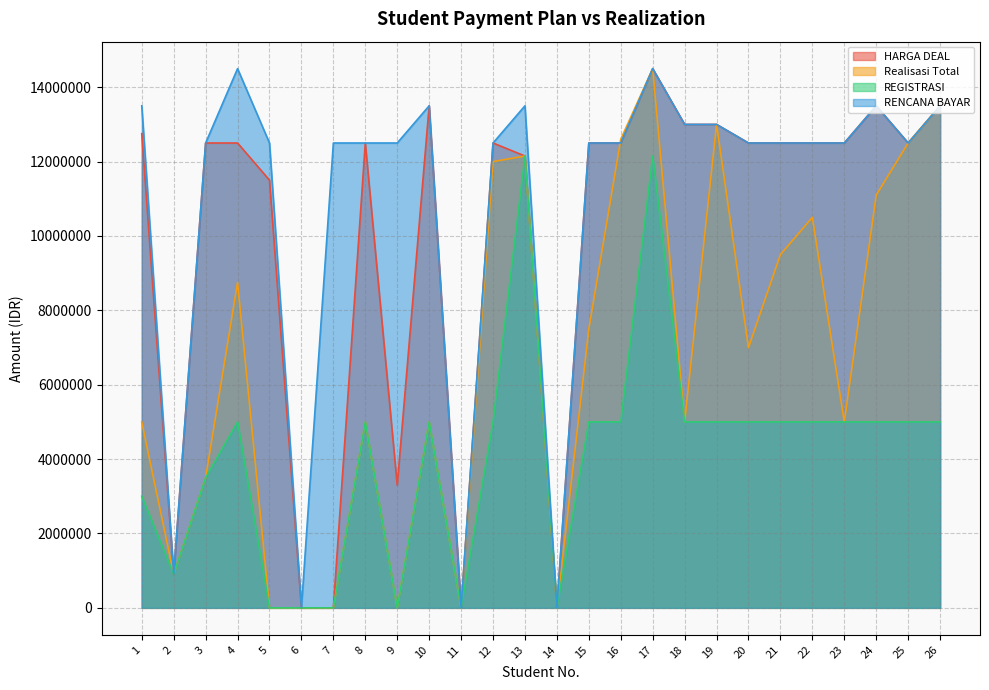

How many interior local peaks does the Realisasi Total series have?

7